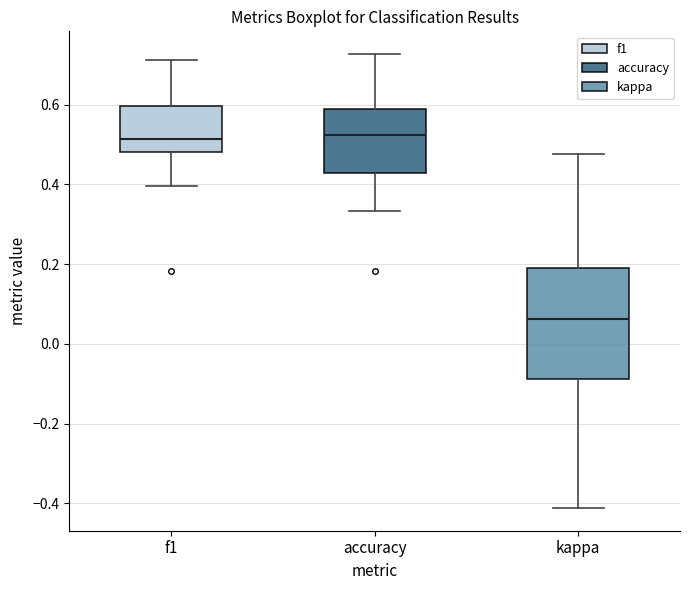

Where does the lower whisker of the box for kappa end on the y-axis? The values are not printed on the chart, so give them approximately, as read against the axis.

-0.42